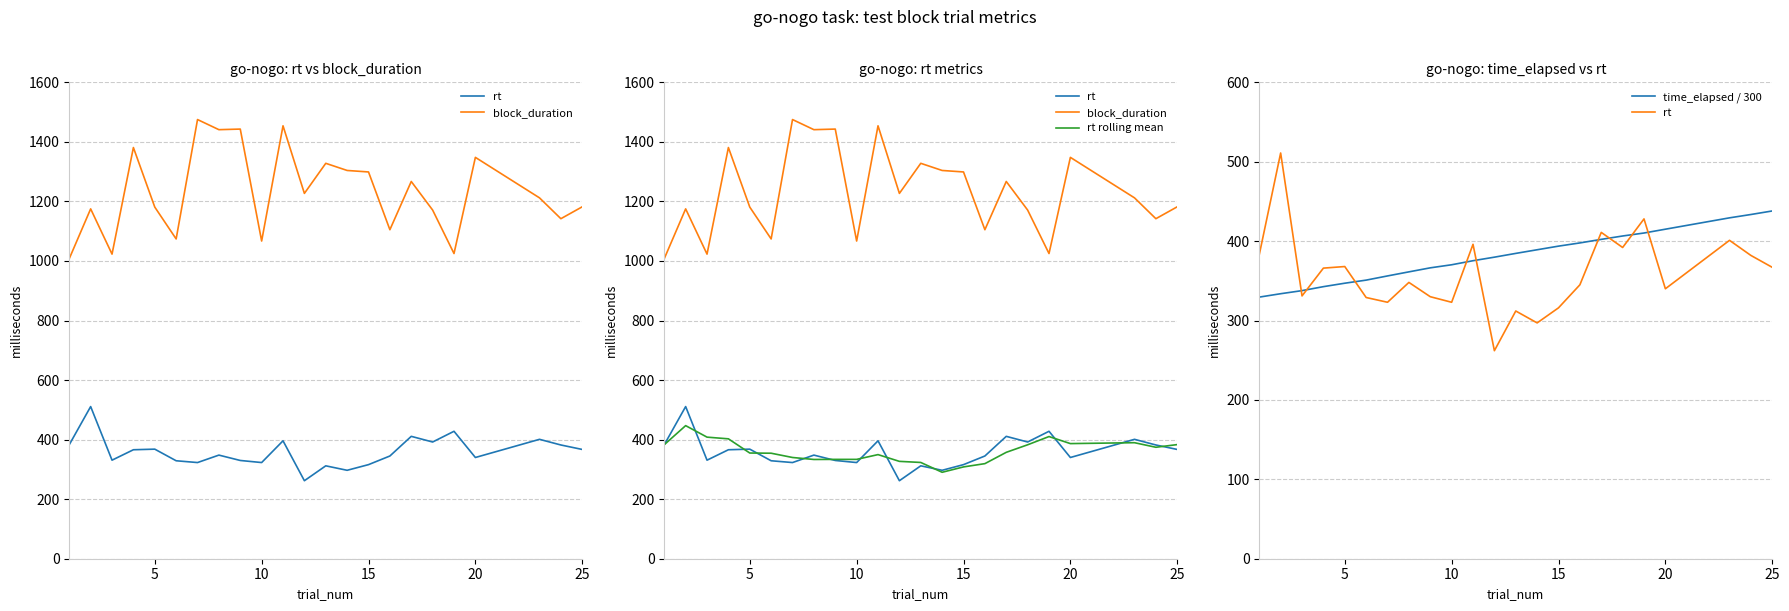

What are all the series names shown in the legend?

rt, block_duration, rt rolling mean, time_elapsed / 300